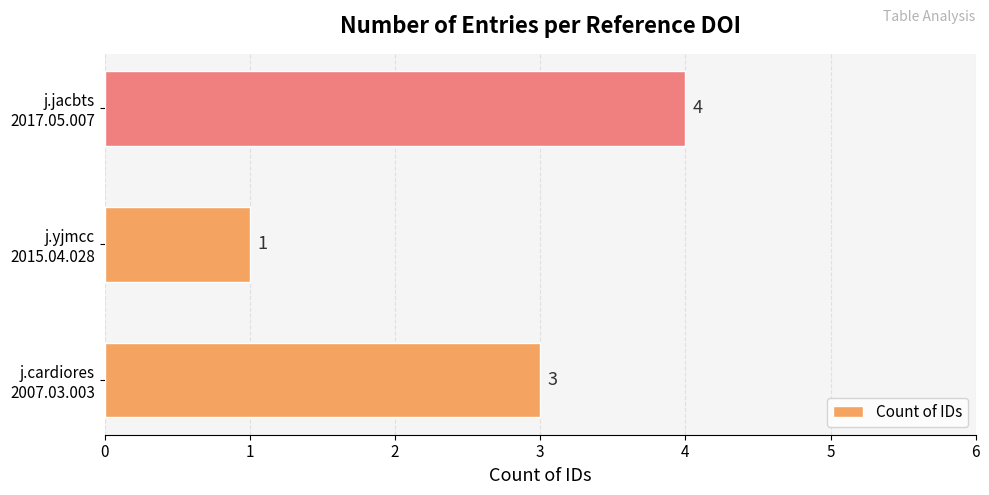

Count the values in the range 1 to 4.

3